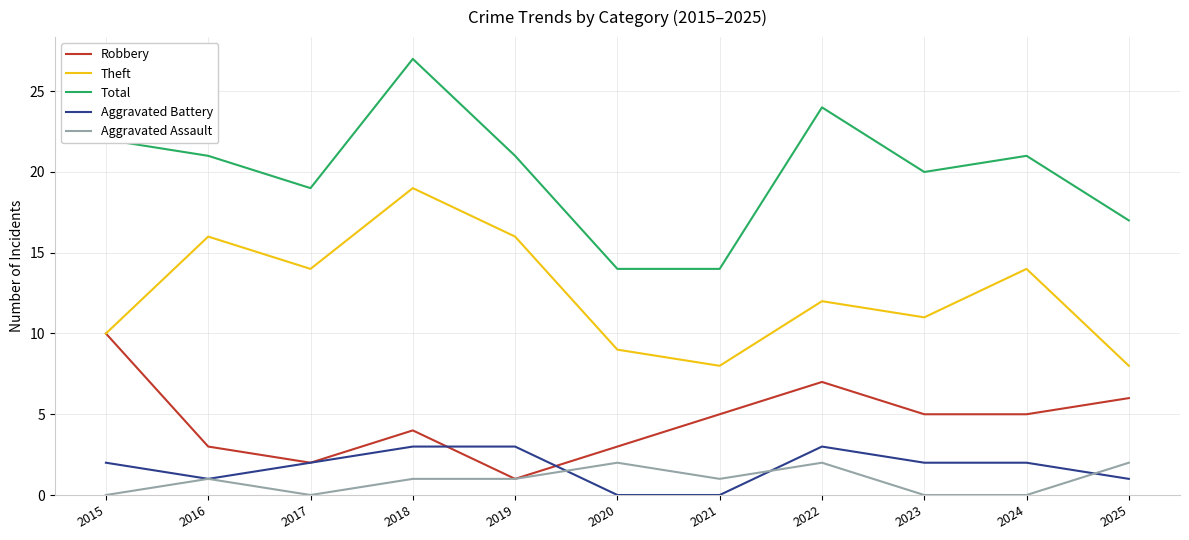

Does the chart display data point markers on the line(s)?

No